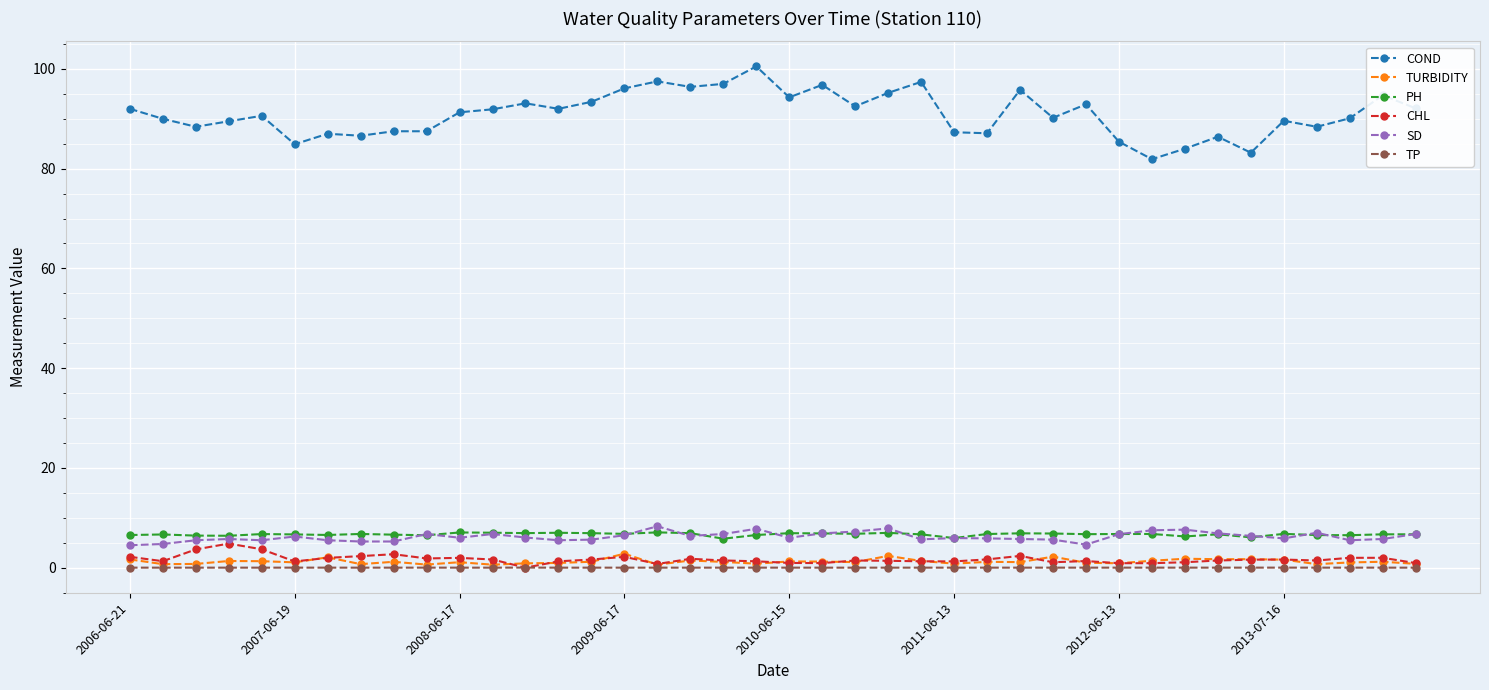

What is the maximum value for TURBIDITY?

2.8